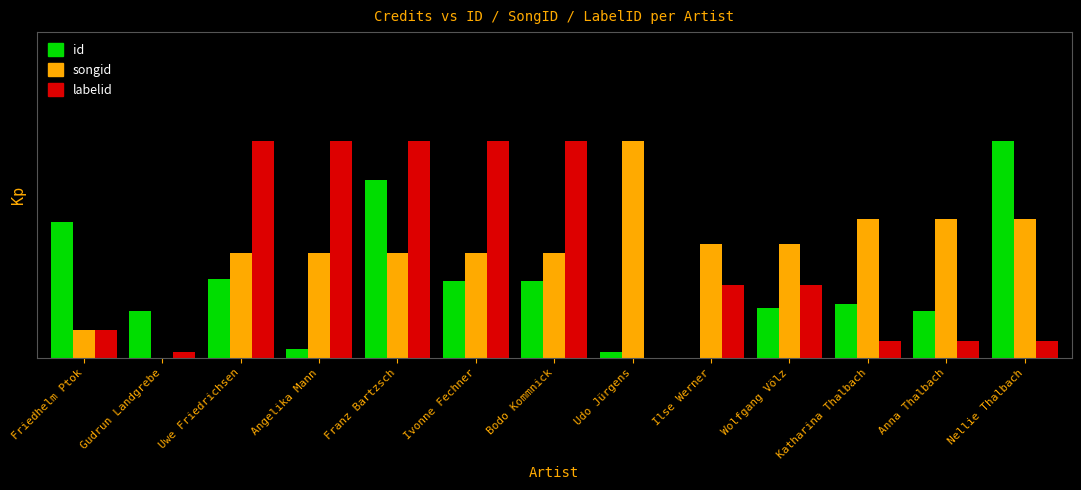

Reading left to right, extract all data points from this chart.

id: Friedhelm Ptok=0.6	Gudrun Landgrebe=0.2	Uwe Friedrichsen=0.4	Angelika Mann=0.0	Franz Bartzsch=0.8	Ivonne Fechner=0.4	Bodo Kommnick=0.4	Udo Jürgens=0.0	Ilse Werner=0.0	Wolfgang Völz=0.2	Katharina Thalbach=0.2	Anna Thalbach=0.2	Nellie Thalbach=1.0
songid: Friedhelm Ptok=0.1	Gudrun Landgrebe=0.0	Uwe Friedrichsen=0.5	Angelika Mann=0.5	Franz Bartzsch=0.5	Ivonne Fechner=0.5	Bodo Kommnick=0.5	Udo Jürgens=1.0	Ilse Werner=0.5	Wolfgang Völz=0.5	Katharina Thalbach=0.6	Anna Thalbach=0.6	Nellie Thalbach=0.6
labelid: Friedhelm Ptok=0.1	Gudrun Landgrebe=0.0	Uwe Friedrichsen=1.0	Angelika Mann=1.0	Franz Bartzsch=1.0	Ivonne Fechner=1.0	Bodo Kommnick=1.0	Udo Jürgens=0.0	Ilse Werner=0.3	Wolfgang Völz=0.3	Katharina Thalbach=0.1	Anna Thalbach=0.1	Nellie Thalbach=0.1